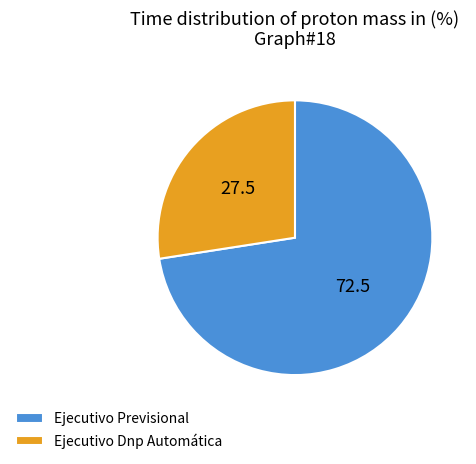

Combined, do Ejecutivo Dnp Automática and Ejecutivo Previsional account for over 50%?

Yes